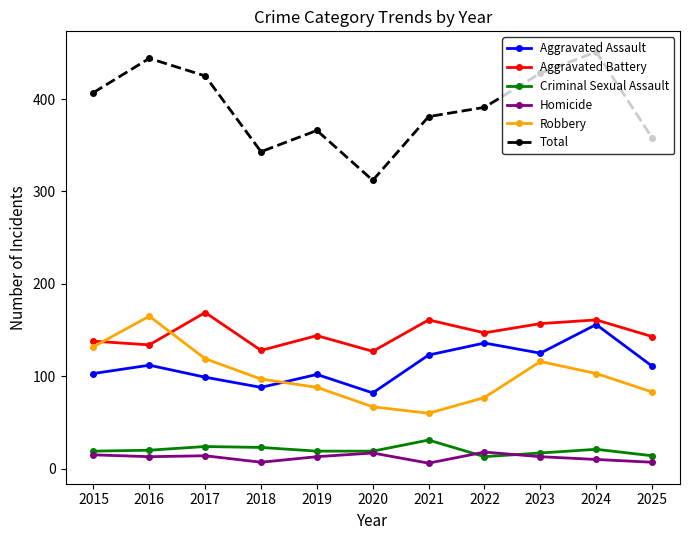

Which series has the largest range (max minus min)?

Total